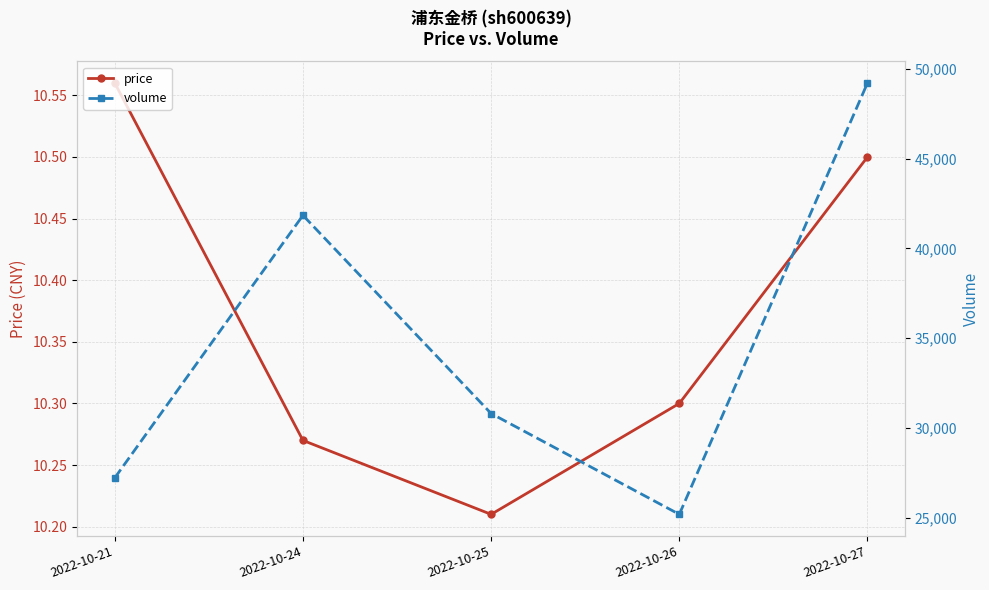

How many lines are shown in the chart?

2